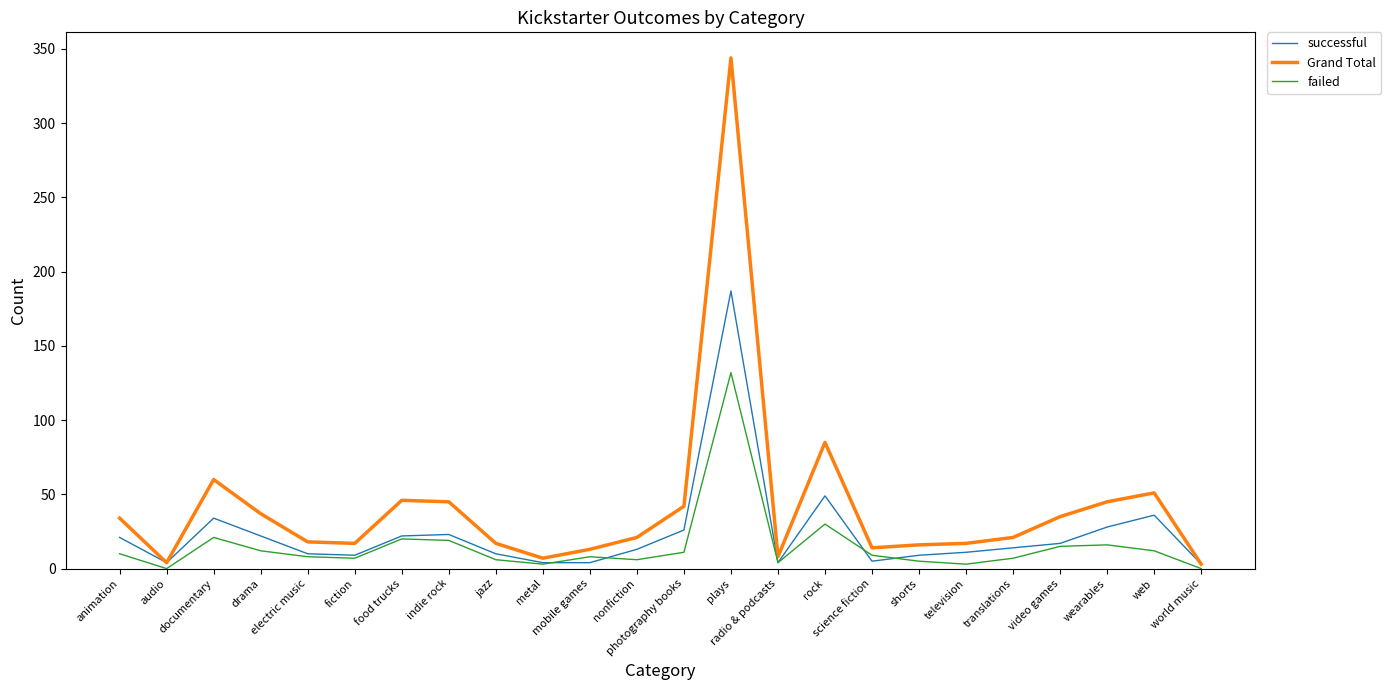

At which category is the sum across all series the highest?

plays